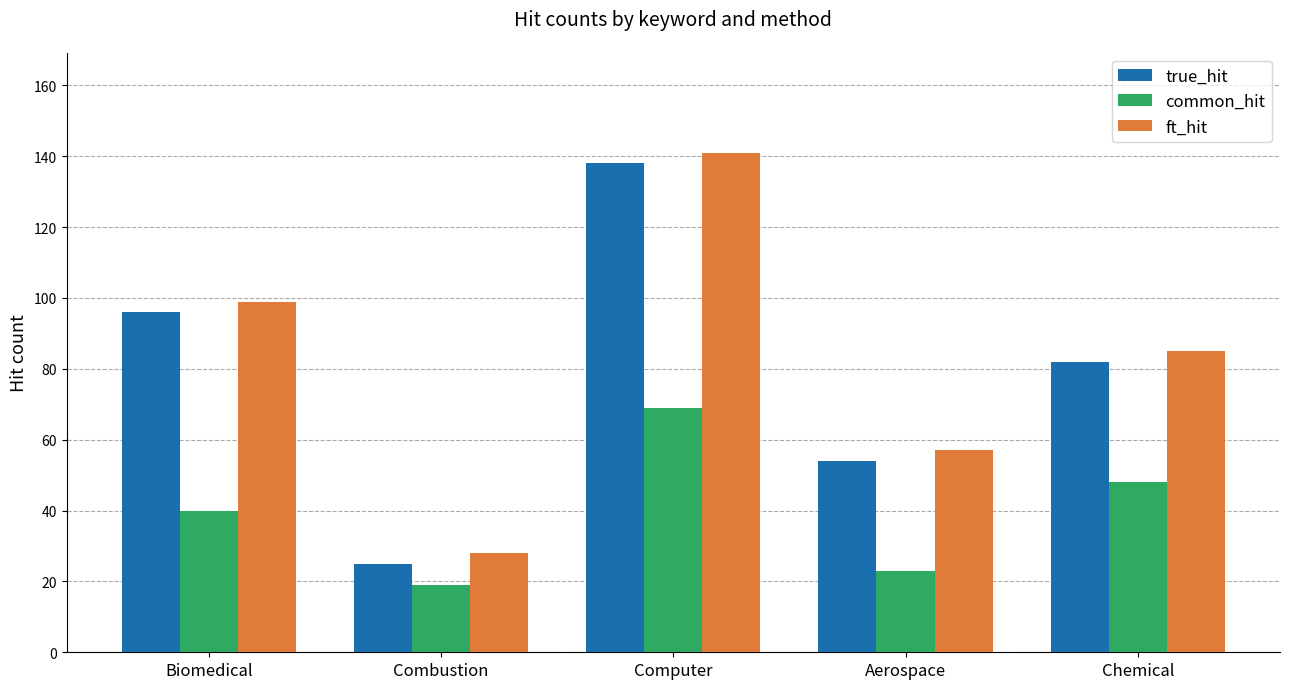

How many values in the true_hit series are below 82?

2